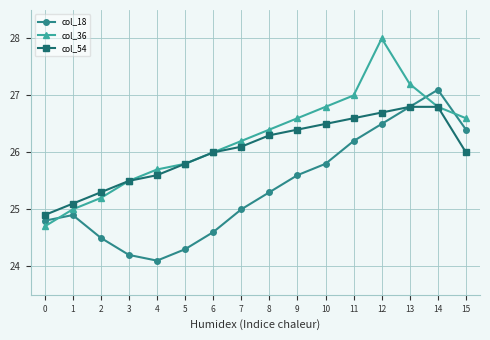

How many distinct data groups are displayed?

3